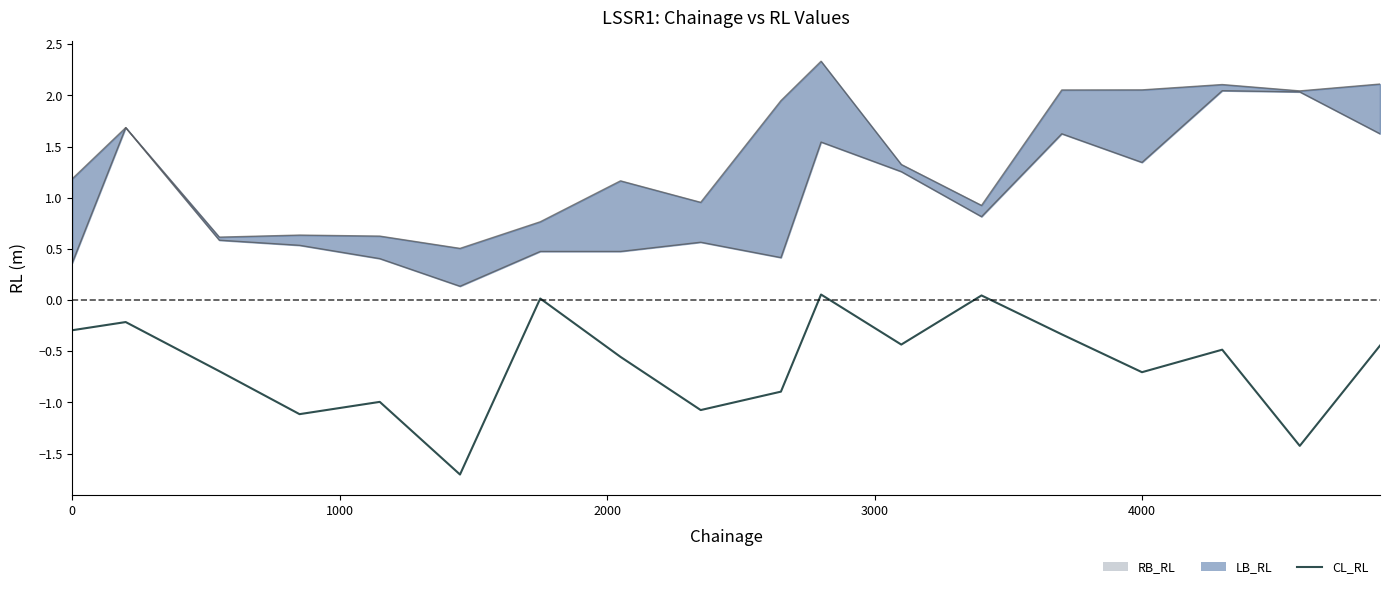

The value at 6 is 0.0. True or false?

False